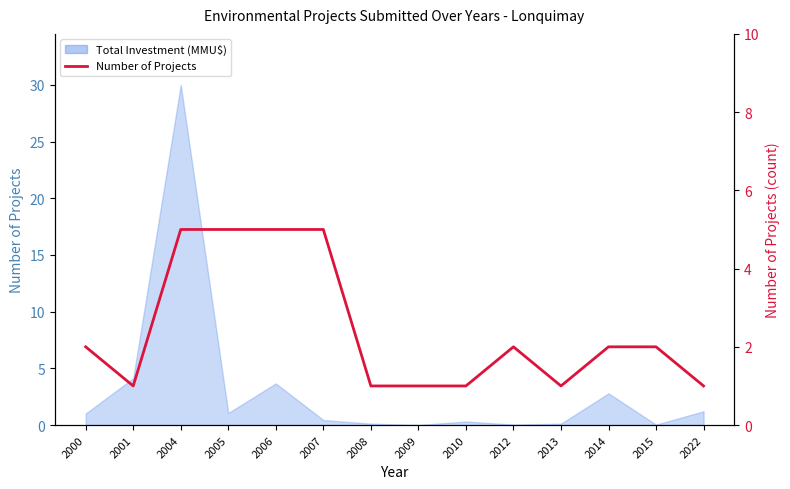

At which label is the value closest to 3?

2000